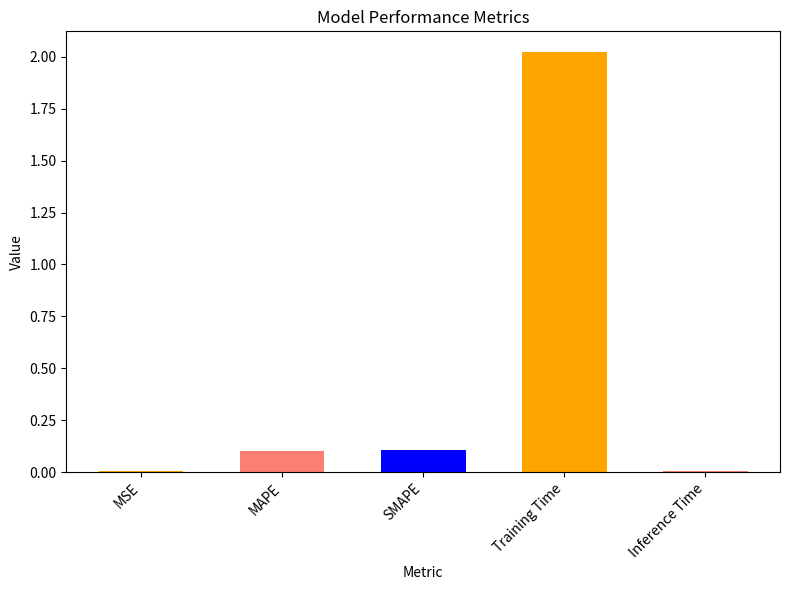

True or false: the data shows 0.1 at MAPE.

True